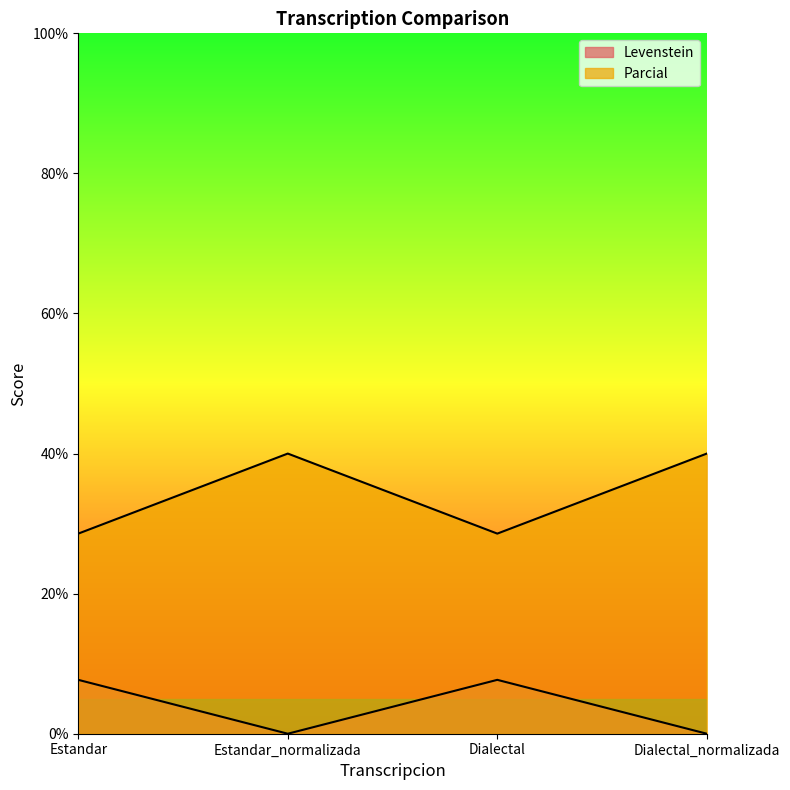

Rank the series by their average value, from lowest to highest.

Levenstein, Parcial